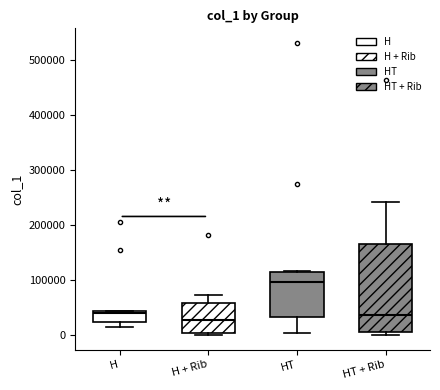

Reading left to right, read every box against the y-axis: the position of its median line, the range the box covers, and the ends of its whiskers. The values are not printed on the chart, so give them approximately, as read against the axis.

H: median 40000 (just below the box's upper edge), box 20000 to 40000, whiskers 10000 to 40000
H + Rib: median 30000, box 0 to 60000, whiskers 0 (just below the box's lower edge) to 70000
HT: median 100000, box 30000 to 110000, whiskers 0 to 120000
HT + Rib: median 40000, box 10000 to 160000, whiskers 0 to 240000